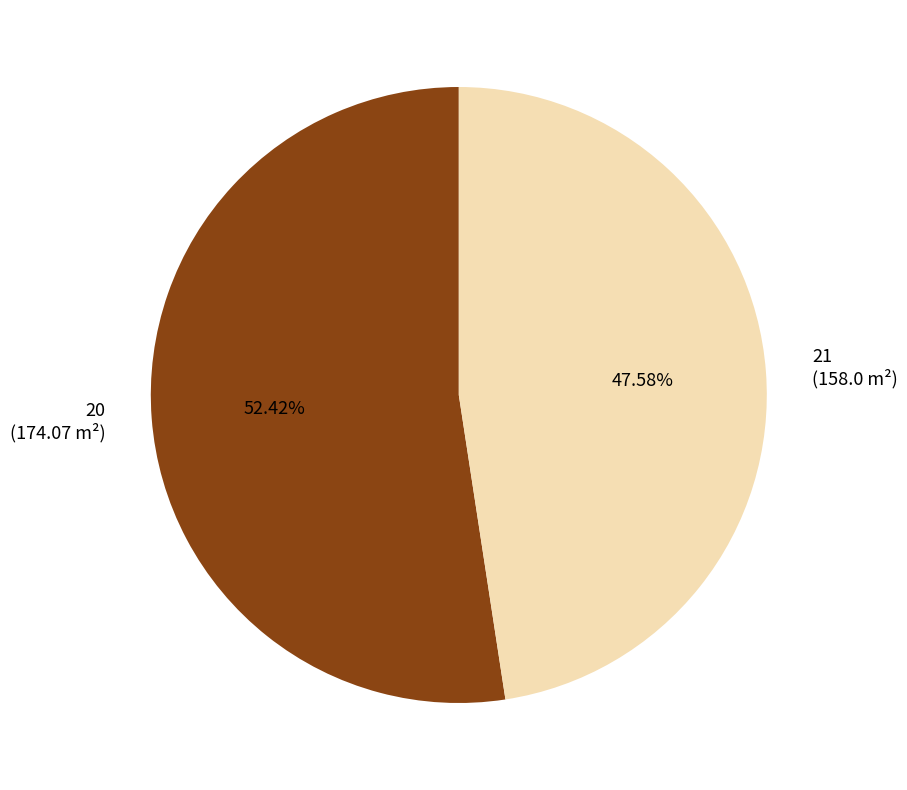

Which has a higher value, 20 or 21?

20